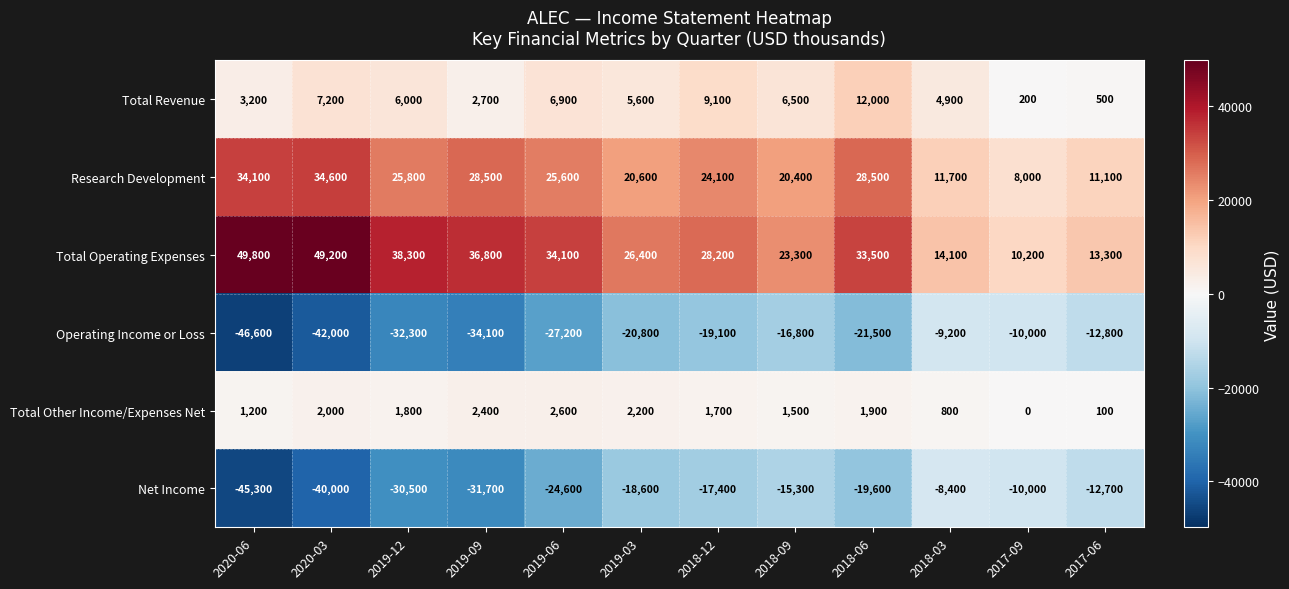

The value of Operating Income or Loss at 2020-03 is -14059. True or false?

False